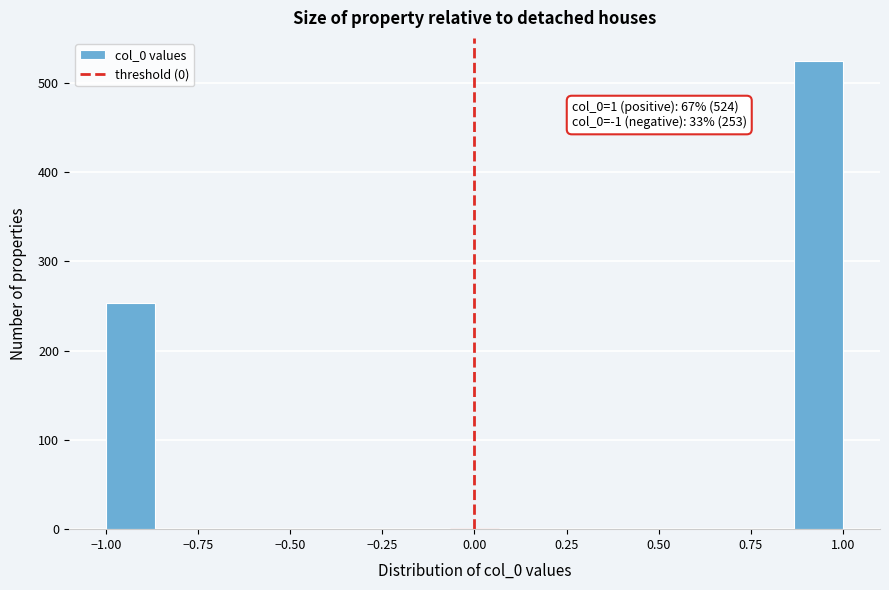

Read against the x-axis, roughly where is the centre of the tallest bar?

0.95